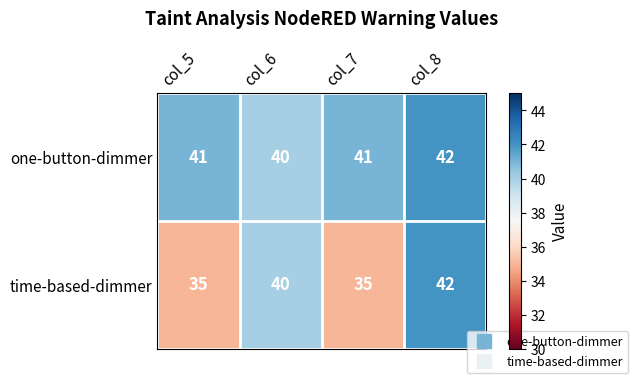

Which category has the highest value across all series?

col_8